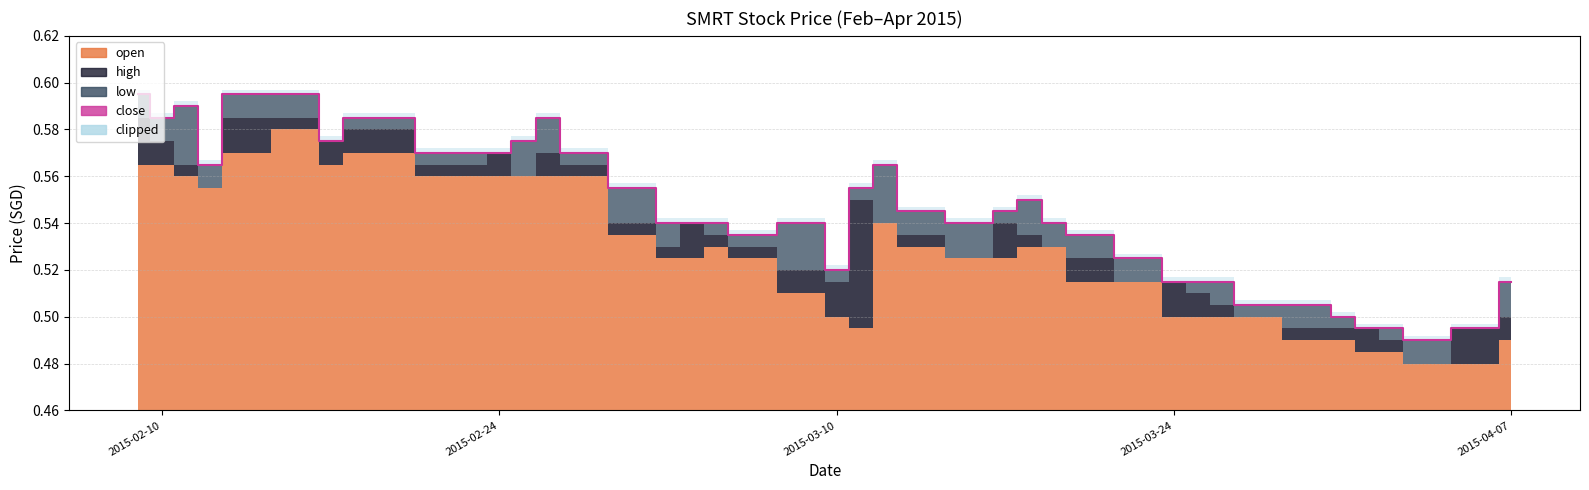

True or false: there are more than 0 points higher than both neighbors.

True